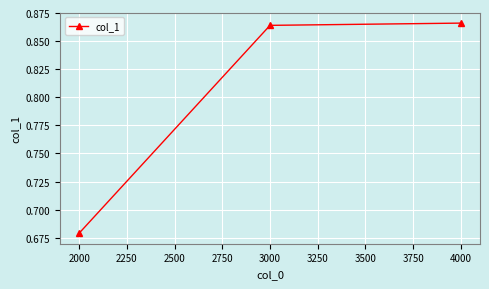

How many series are shown in this chart?

1